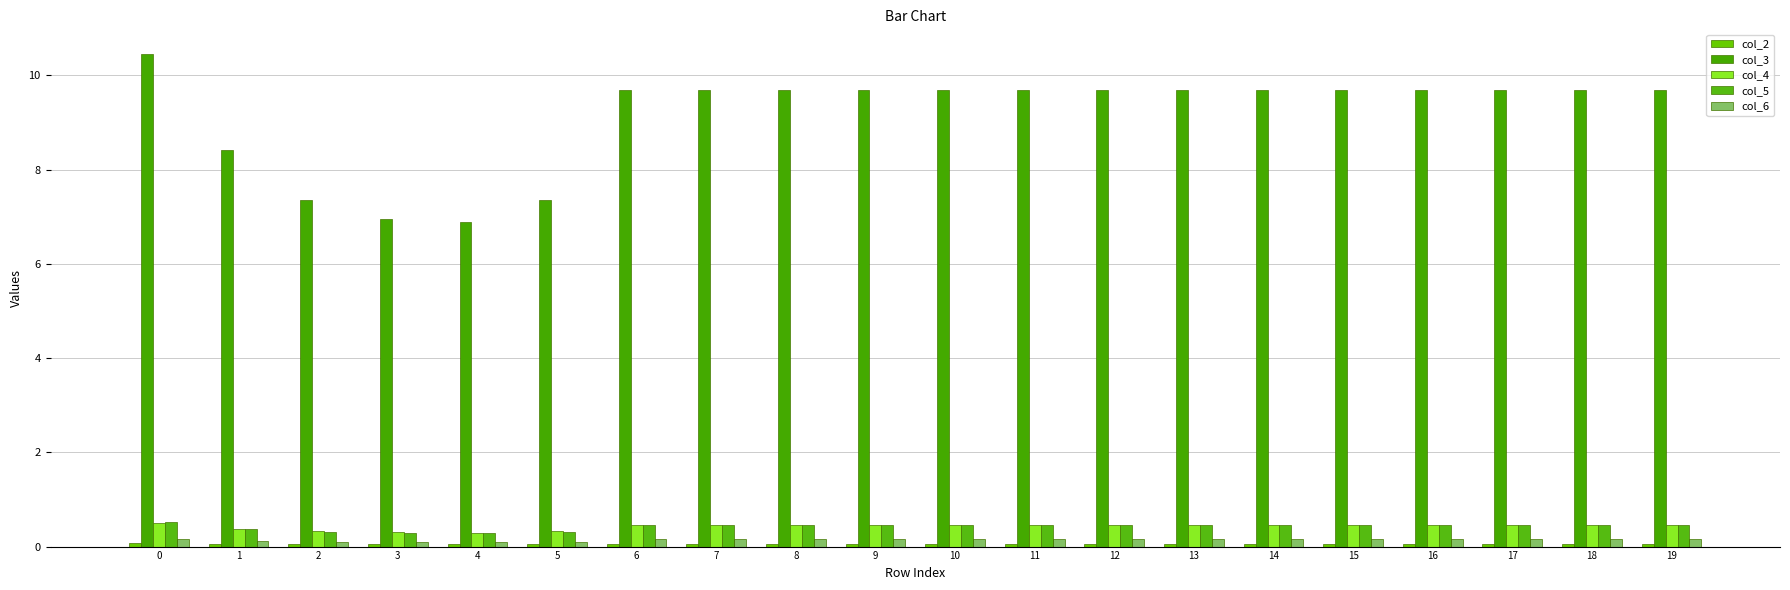

Reading left to right, extract all data points from this chart.

col_2: 0=0.1	1=0.1	2=0.1	3=0.0	4=0.0	5=0.1	6=0.1	7=0.1	8=0.1	9=0.1	10=0.1	11=0.1	12=0.1	13=0.1	14=0.1	15=0.1	16=0.1	17=0.1	18=0.1	19=0.1
col_3: 0=10.5	1=8.4	2=7.4	3=7.0	4=6.9	5=7.3	6=9.7	7=9.7	8=9.7	9=9.7	10=9.7	11=9.7	12=9.7	13=9.7	14=9.7	15=9.7	16=9.7	17=9.7	18=9.7	19=9.7
col_4: 0=0.5	1=0.4	2=0.3	3=0.3	4=0.3	5=0.3	6=0.5	7=0.5	8=0.5	9=0.5	10=0.5	11=0.5	12=0.5	13=0.5	14=0.5	15=0.5	16=0.5	17=0.5	18=0.5	19=0.5
col_5: 0=0.5	1=0.4	2=0.3	3=0.3	4=0.3	5=0.3	6=0.5	7=0.5	8=0.5	9=0.5	10=0.5	11=0.5	12=0.5	13=0.5	14=0.5	15=0.5	16=0.5	17=0.5	18=0.5	19=0.5
col_6: 0=0.2	1=0.1	2=0.1	3=0.1	4=0.1	5=0.1	6=0.2	7=0.2	8=0.2	9=0.2	10=0.2	11=0.2	12=0.2	13=0.2	14=0.2	15=0.2	16=0.2	17=0.2	18=0.2	19=0.2